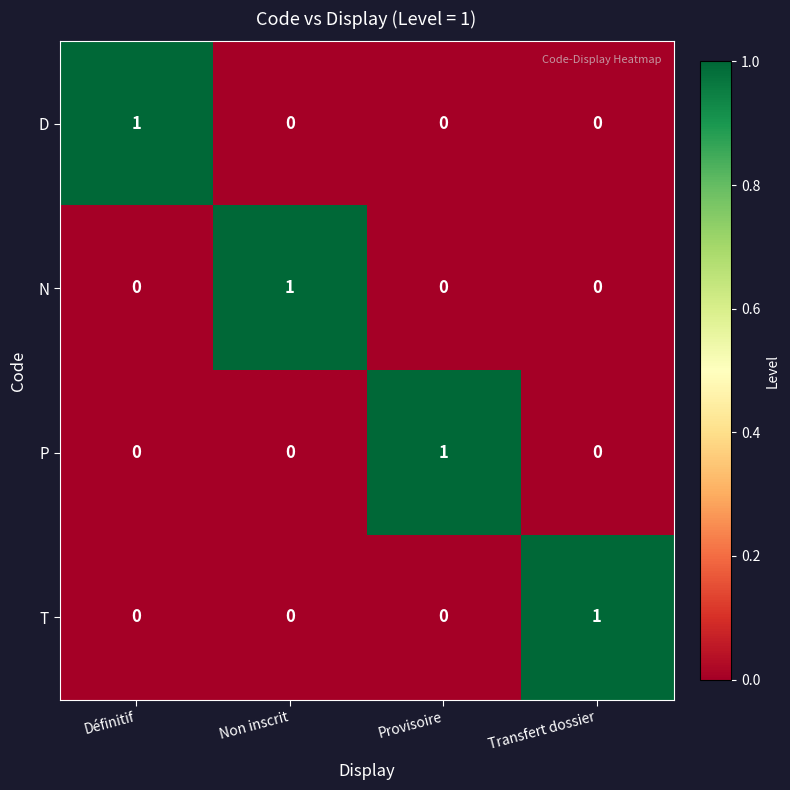

The N series shows -1 at Transfert dossier. True or false?

False